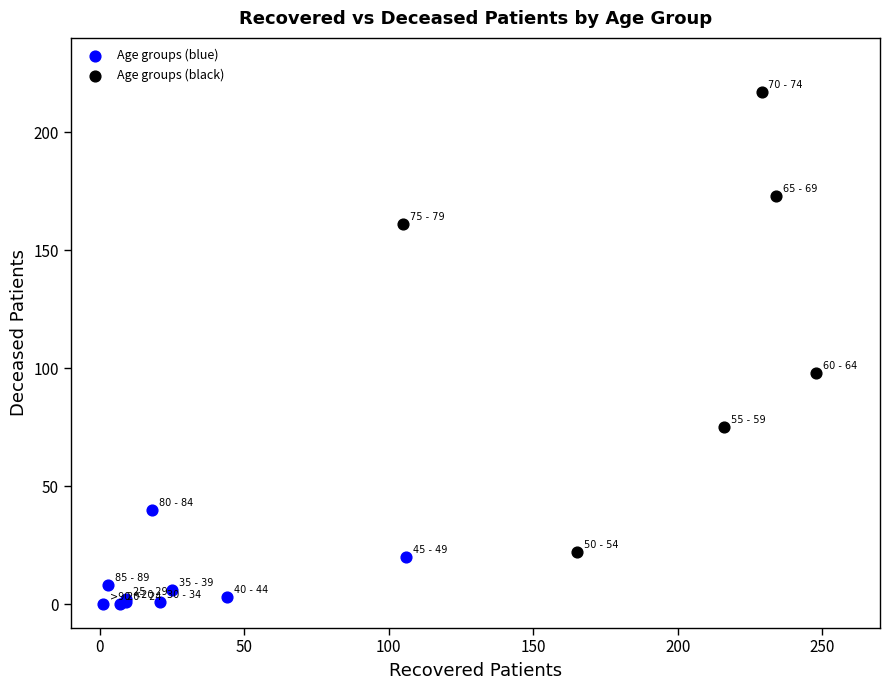

What are all the series names shown in the legend?

Age groups (blue), Age groups (black)